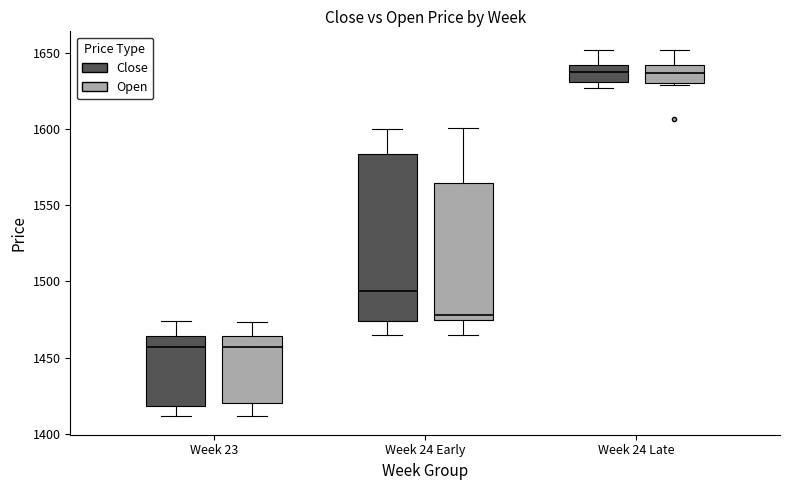

Reading left to right, read every box against the y-axis: the position of its median line, the range the box covers, and the ends of its whiskers. The values are not printed on the chart, so give them approximately, as read against the axis.

Week 23 (Close): median 1455, box 1420 to 1465, whiskers 1410 to 1475
Week 23 (Open): median 1455, box 1420 to 1465, whiskers 1410 to 1475
Week 24 Early (Close): median 1495, box 1475 to 1585, whiskers 1465 to 1600
Week 24 Early (Open): median 1480, box 1475 to 1565, whiskers 1465 to 1600
Week 24 Late (Close): median 1640 (inside the box), box 1630 to 1640, whiskers 1625 to 1650
Week 24 Late (Open): median 1635, box 1630 to 1640, whiskers 1630 (just below the box's lower edge) to 1650